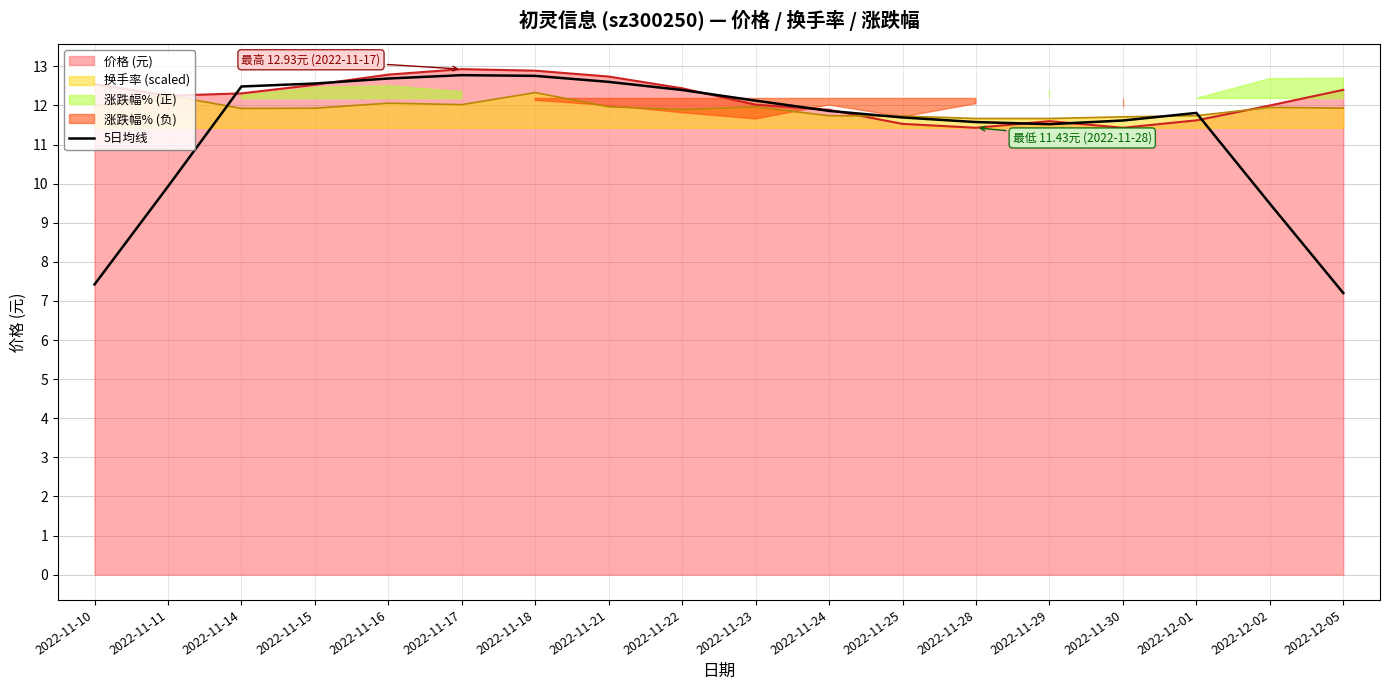

What is the minimum value shown in the chart?

7.2